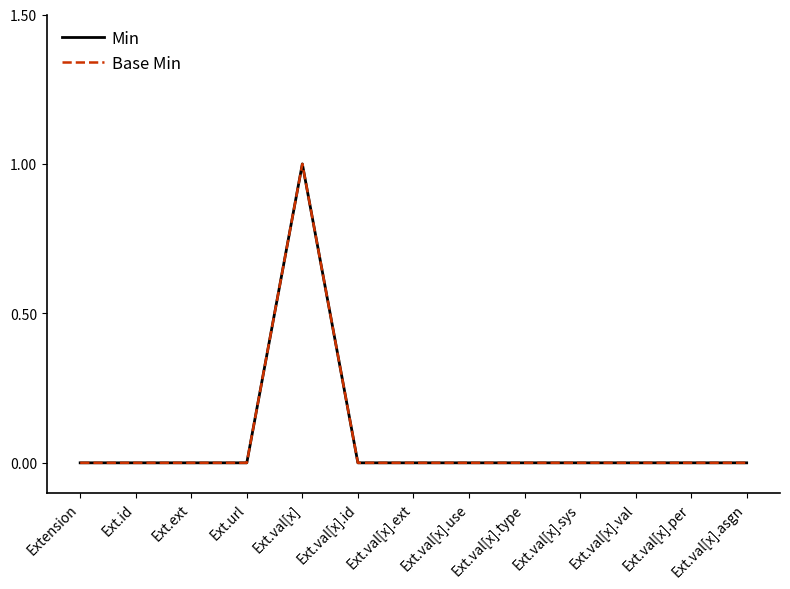

Does the chart have visible grid lines?

No